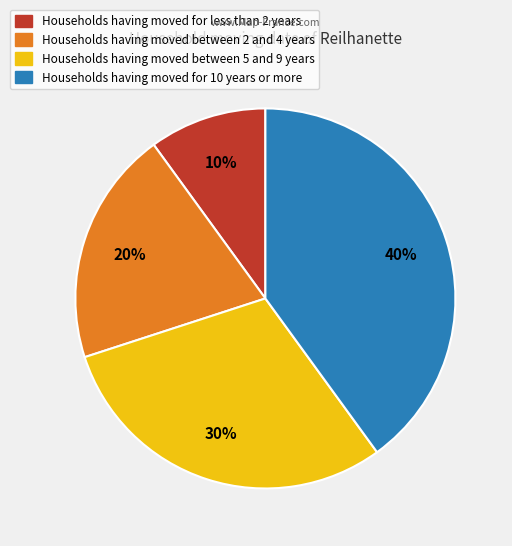

Is there any slice that represents more than half of the pie?

No